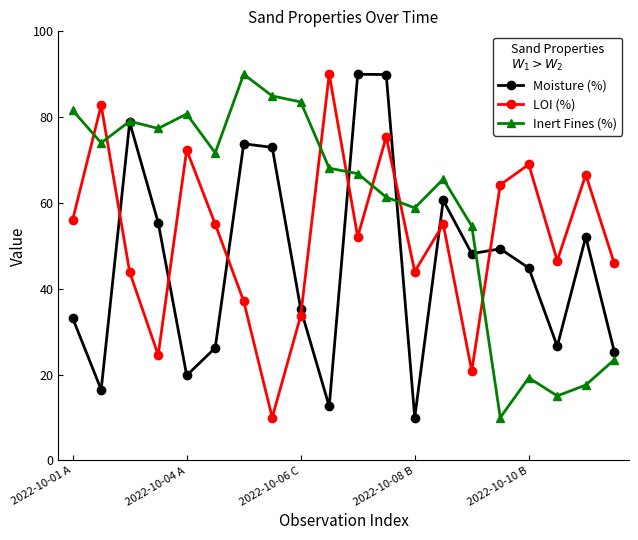

Which series has the largest total across all categories?

Inert Fines (%)